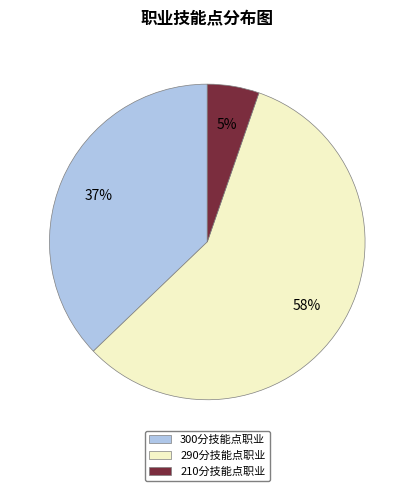

To the nearest percent, what is the average slice percentage?

33%